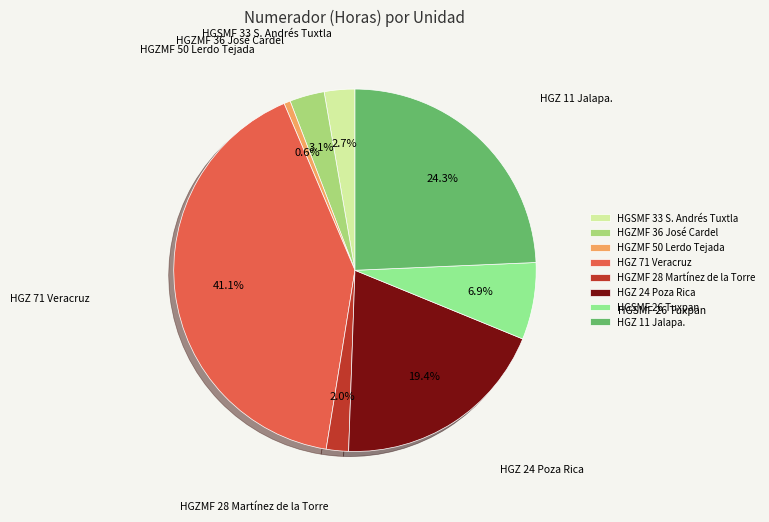

To the nearest percent, what is the difference between the largest and smallest slice percentages?

40%